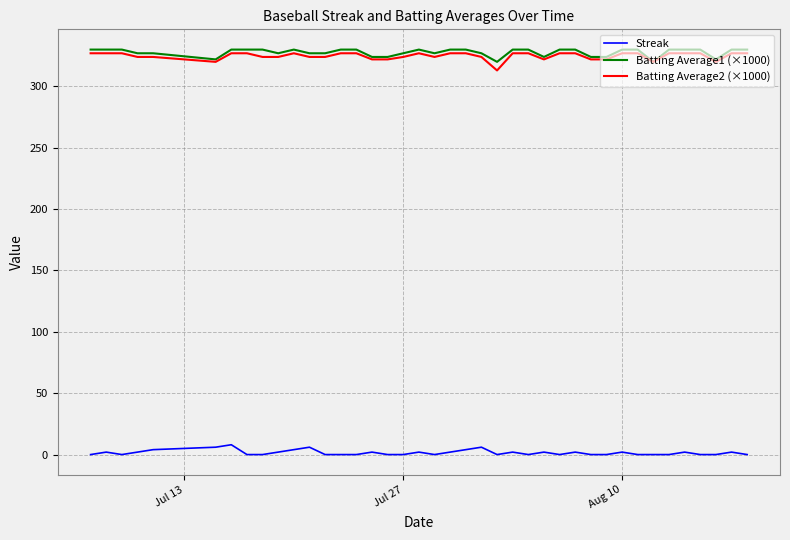

What is the difference between the second highest and minimum values in the Batting Average1 (×1000) series?

10